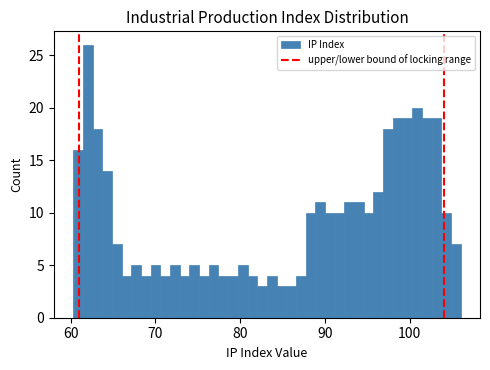

Read against the x-axis, roughly where is the centre of the tallest bar?

62